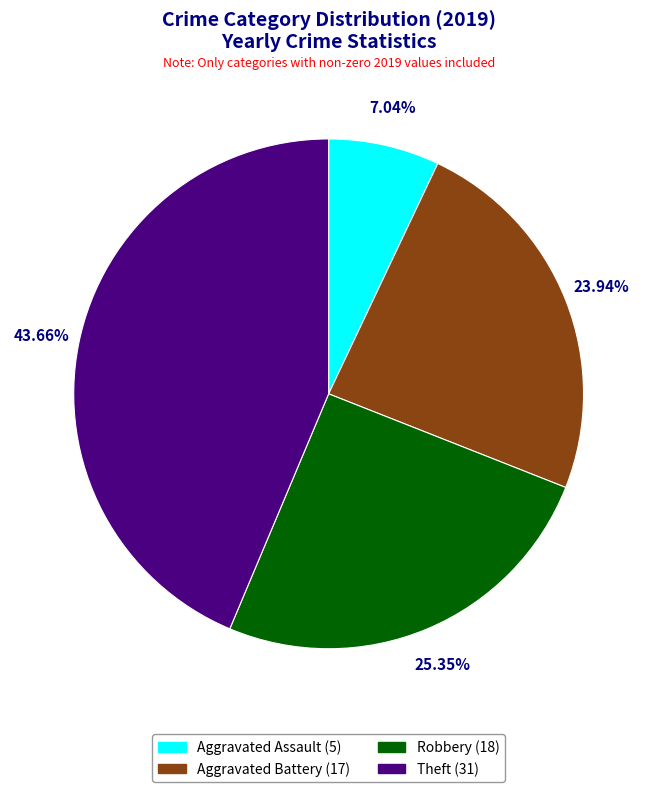

How many segments does this pie chart have?

4